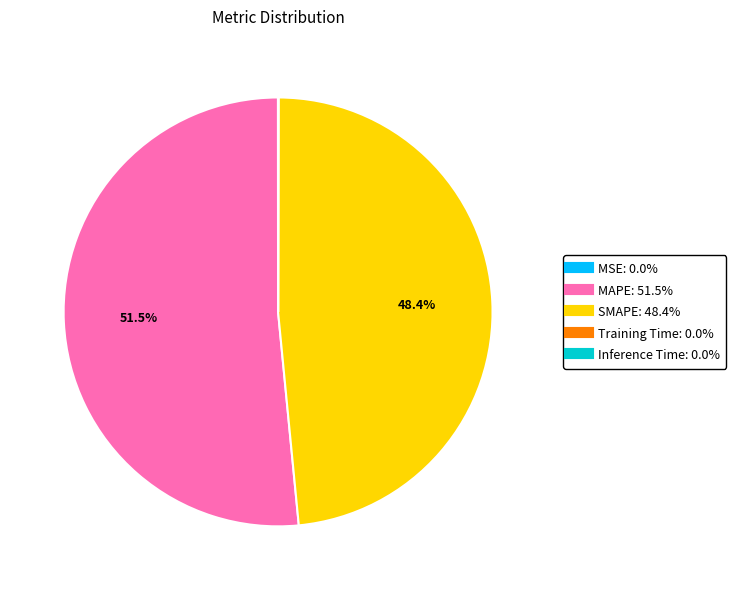

What is the majority slice?

MAPE